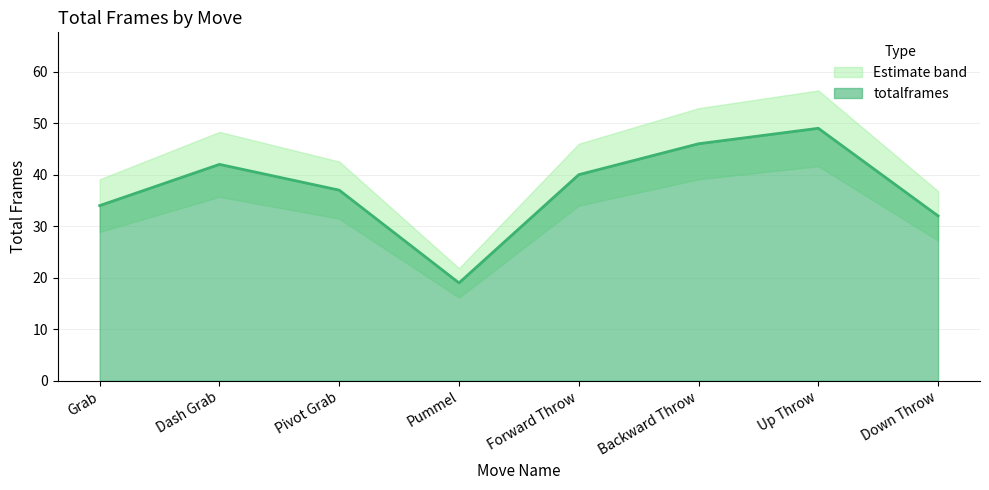

Between Pivot Grab and Forward Throw, which is larger?

Forward Throw